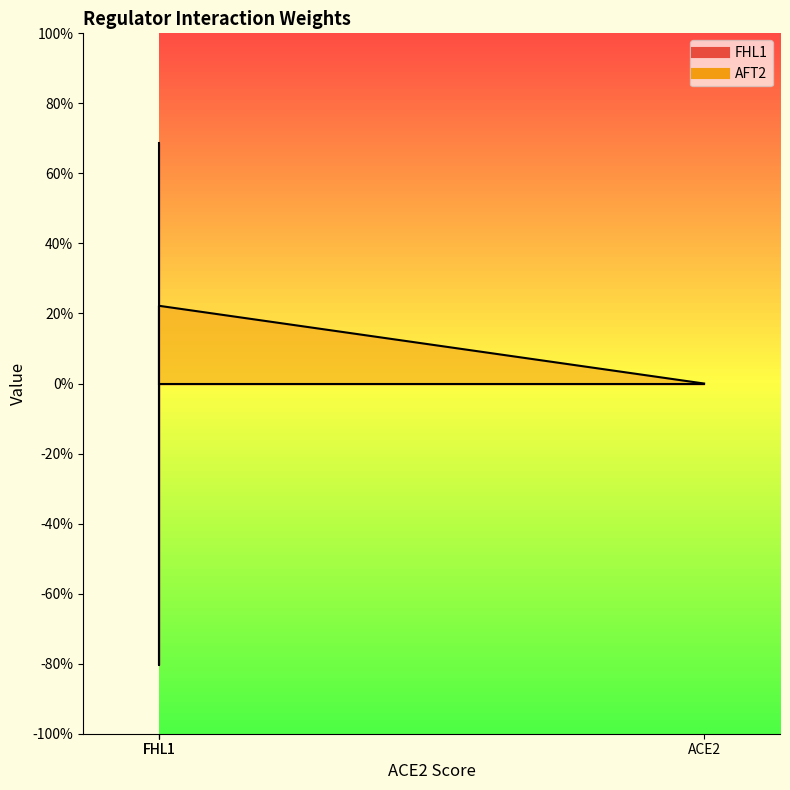

Rank the series by their maximum value, from lowest to highest.

AFT2, FHL1